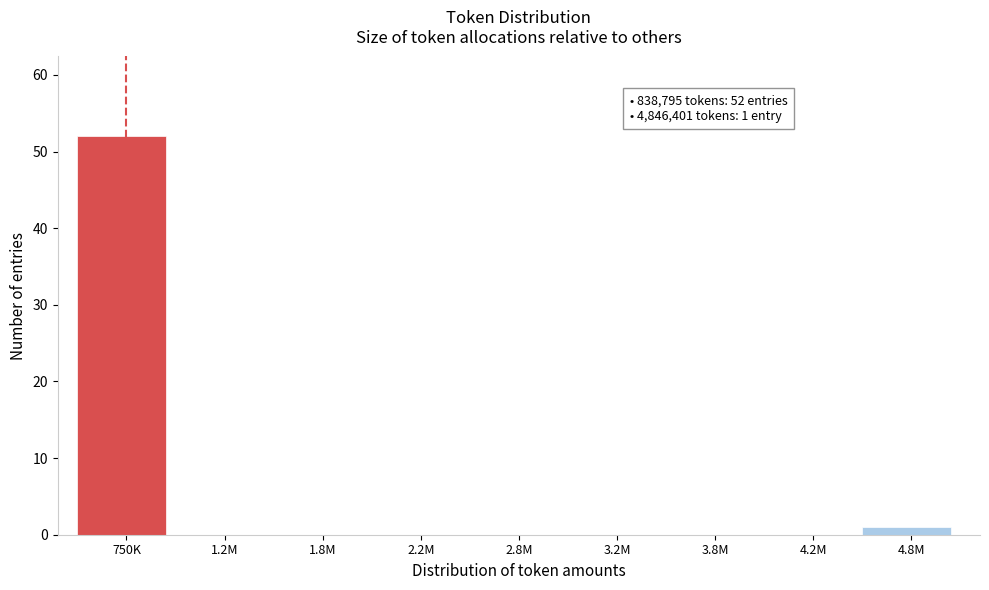

Reading right to left, list all the values displayed in this chart.

4.8M=1	4.2M=0	3.8M=0	3.2M=0	2.8M=0	2.2M=0	1.8M=0	1.2M=0	750K=52